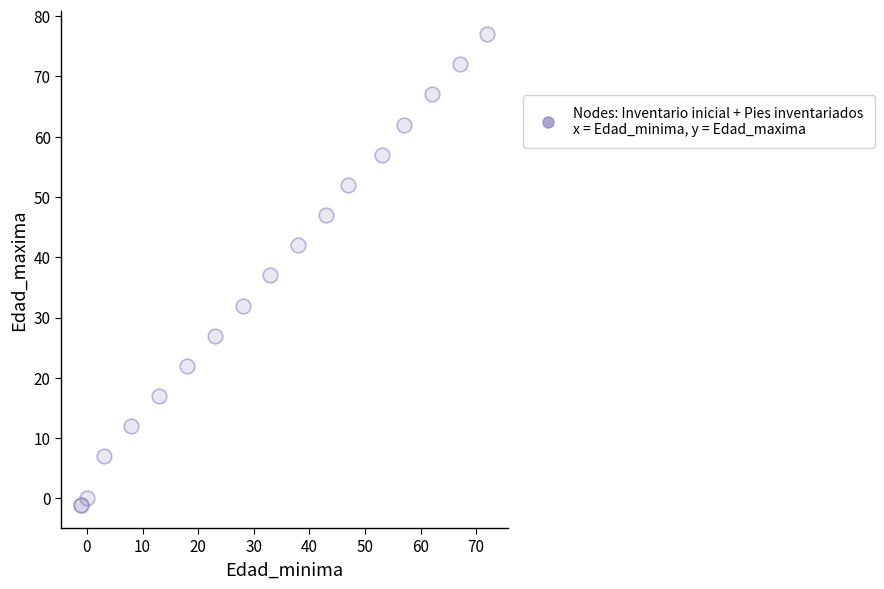

What Y value in the scatter plot is closest to 38?

37